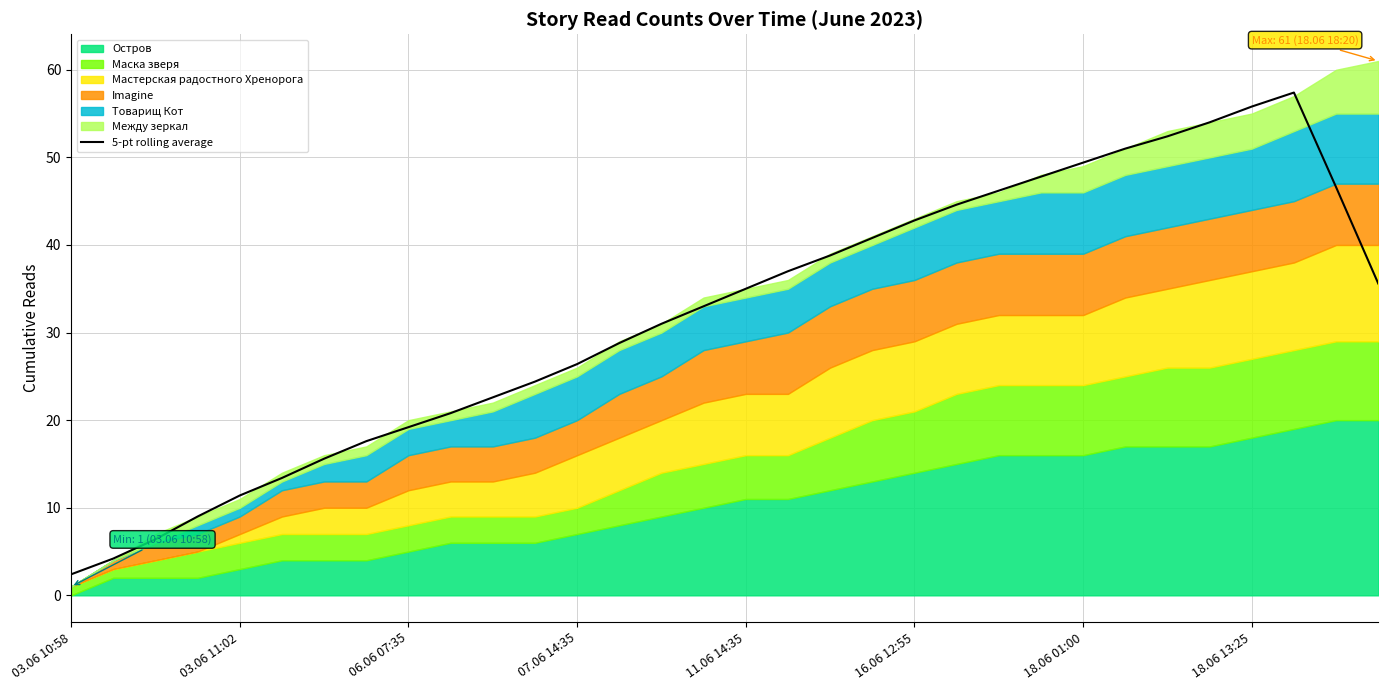

Reading left to right, transcribe all the data shown in this chart.

2.4	4.2	6.4	9.0	11.4	13.4	15.6	17.6	19.2	20.8	22.6	24.4	26.4	28.8	31.0	33.0	35.0	37.0	38.8	40.8	42.8	44.6	46.2	47.8	49.4	51.0	52.4	54.0	55.8	57.4	46.6	35.6